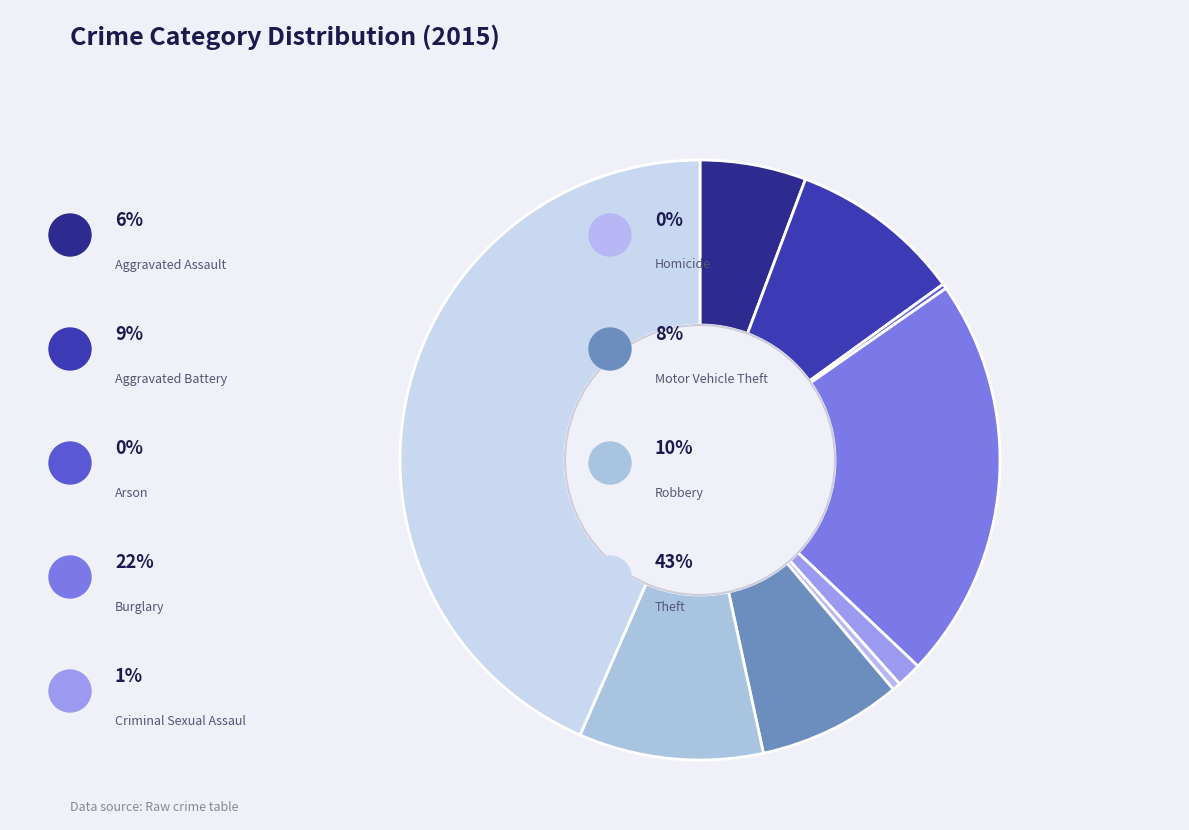

What percentage do Robbery and Homicide together represent?

10.4%